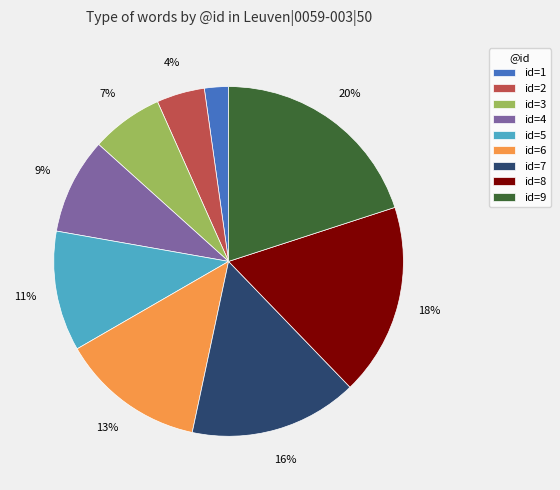

To the nearest percent, what portion does id=5 represent?

11%